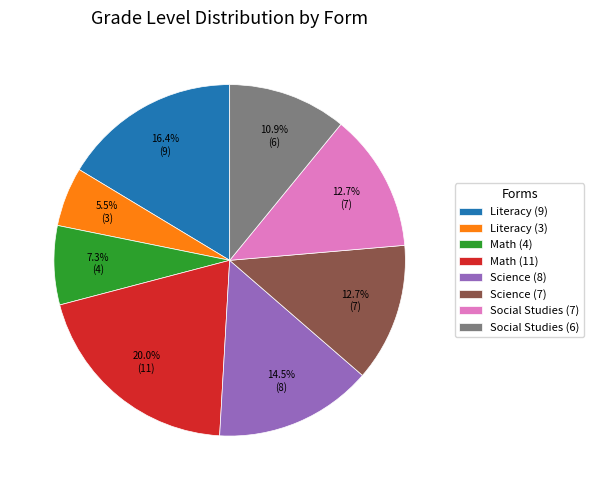

Which slice is the smallest?

Literacy (3)